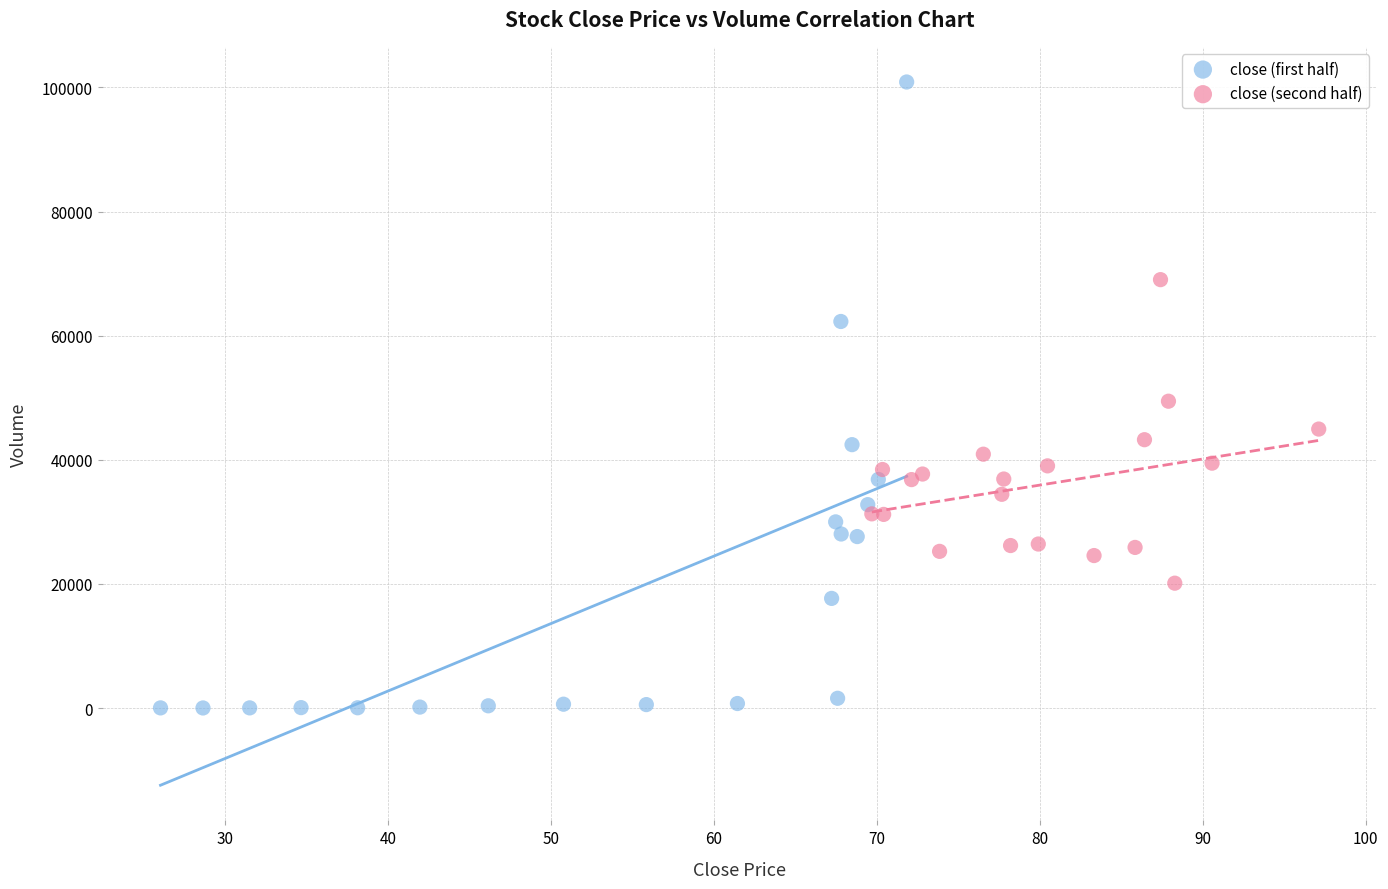

Which series reaches the maximum Y coordinate?

close (first half)